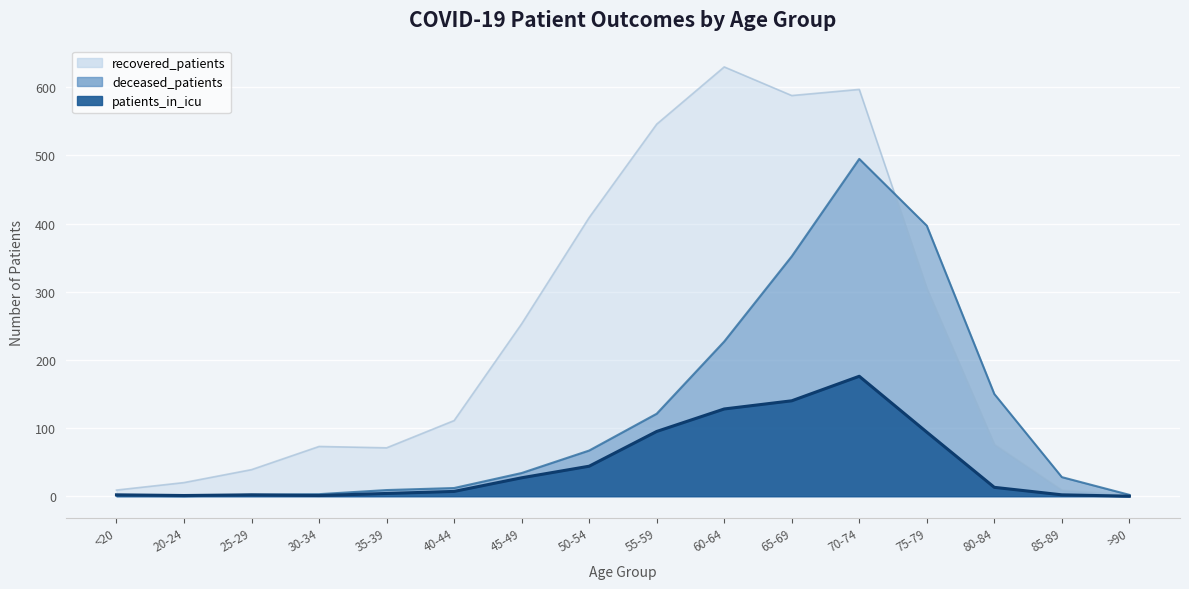

What is the difference between the deceased_patients values at <20 and >90?

1